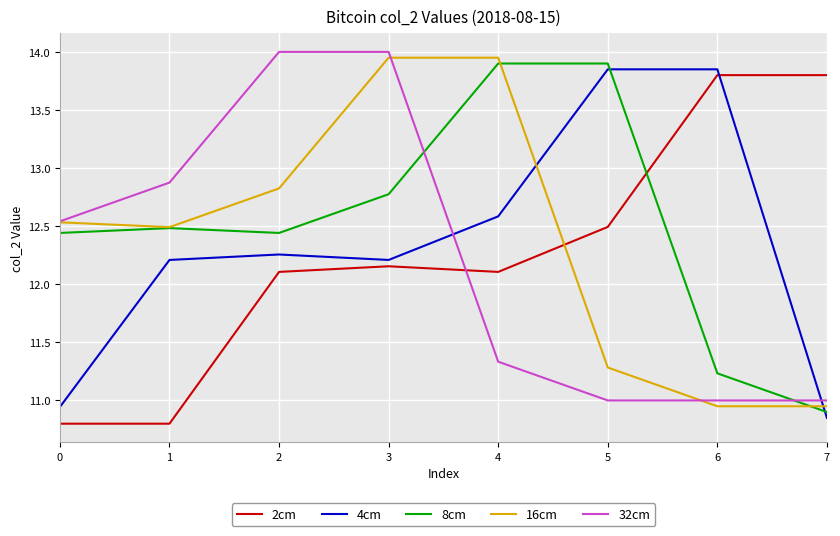

Which series changed the most between 1 and 4?

32cm